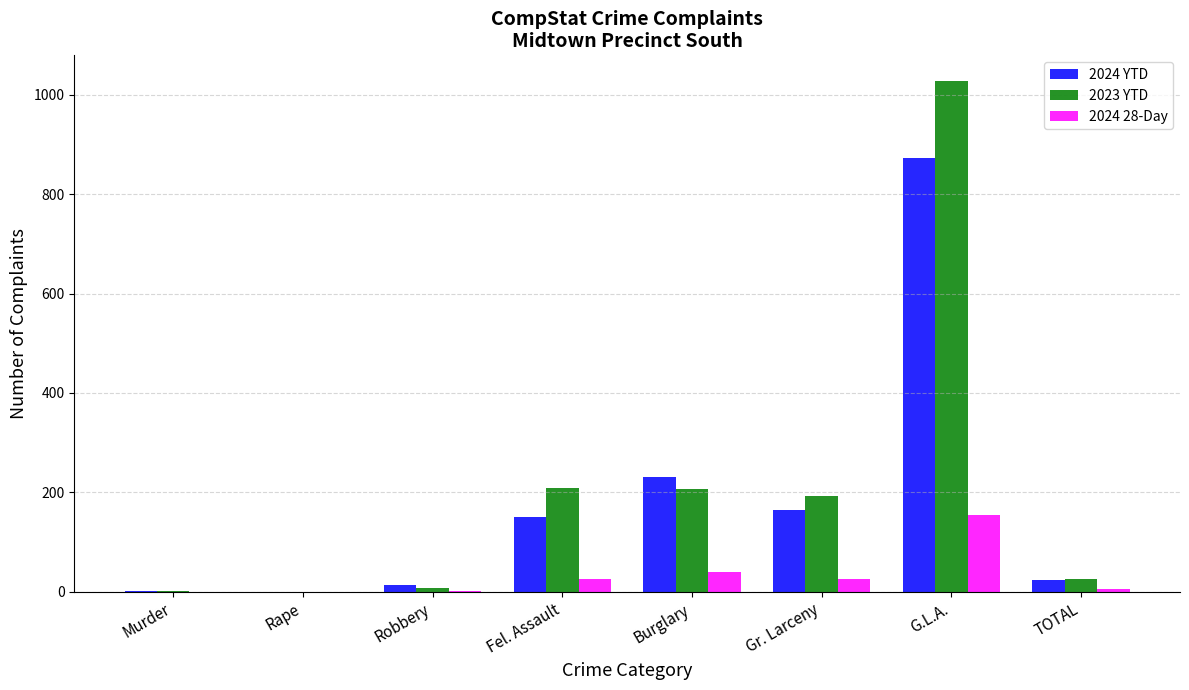

What is the maximum value for 2024 28-Day?

155